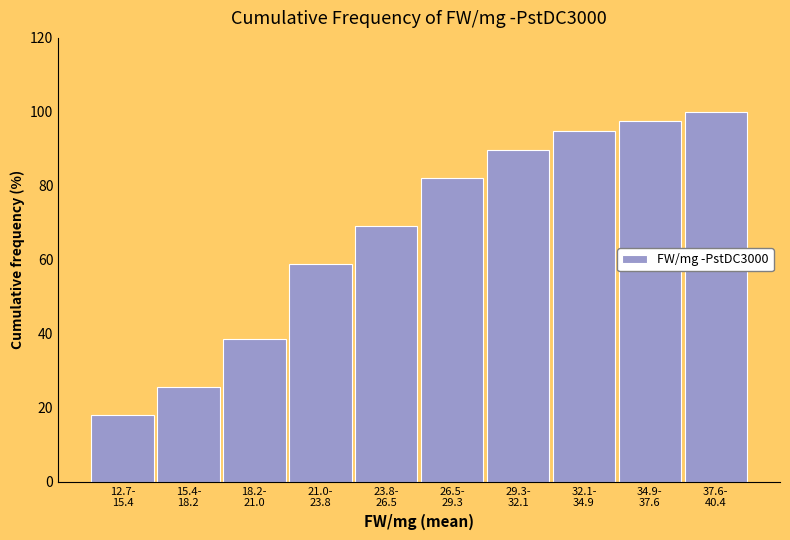

Reading left to right, extract all data points from this chart.

17.9	25.6	38.5	59.0	69.2	82.1	89.7	94.9	97.4	100.0